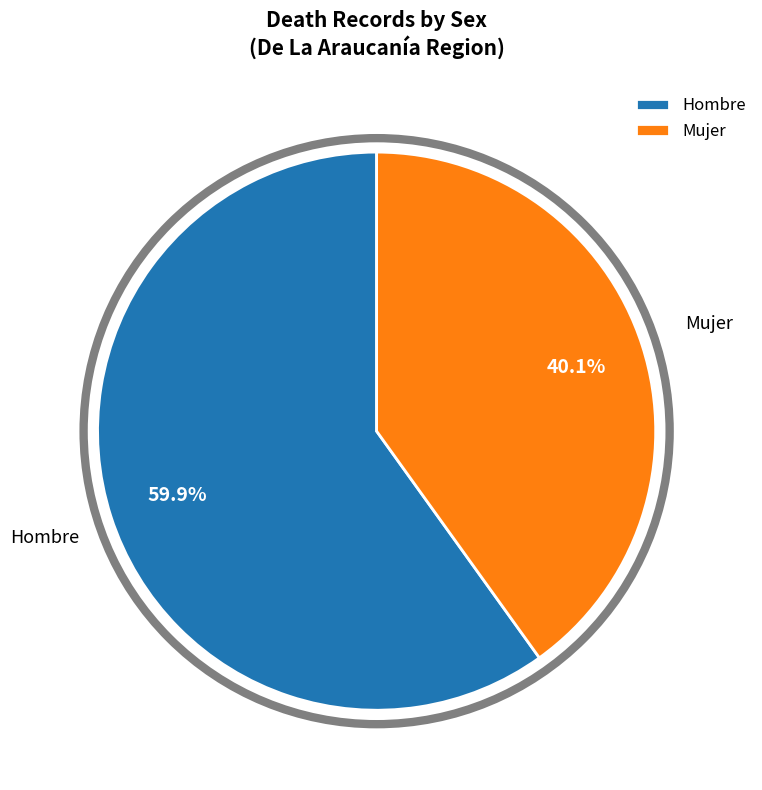

Which slice is the smallest?

Mujer